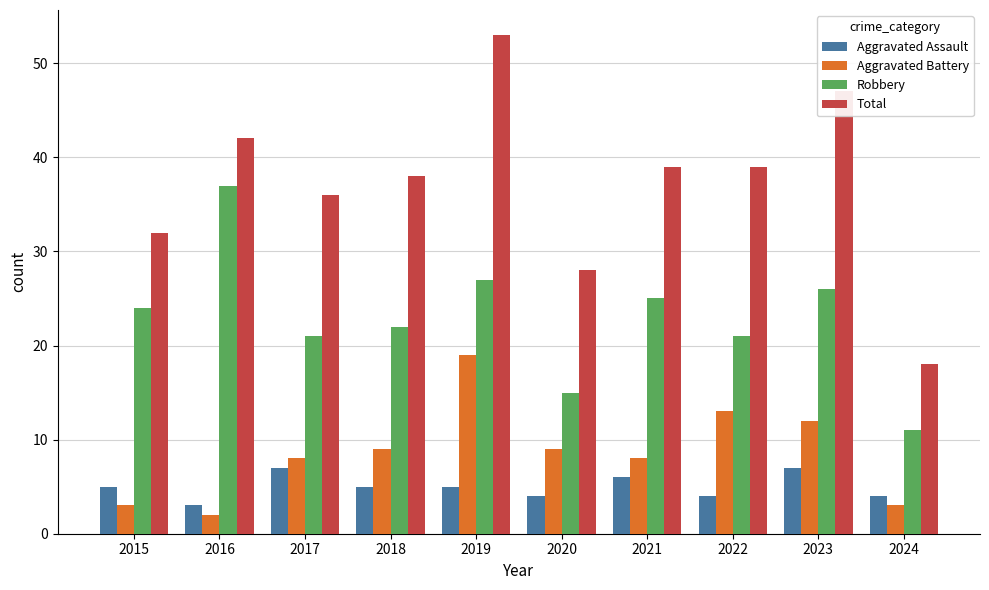

The value of Aggravated Assault at 2024 is 4. True or false?

True